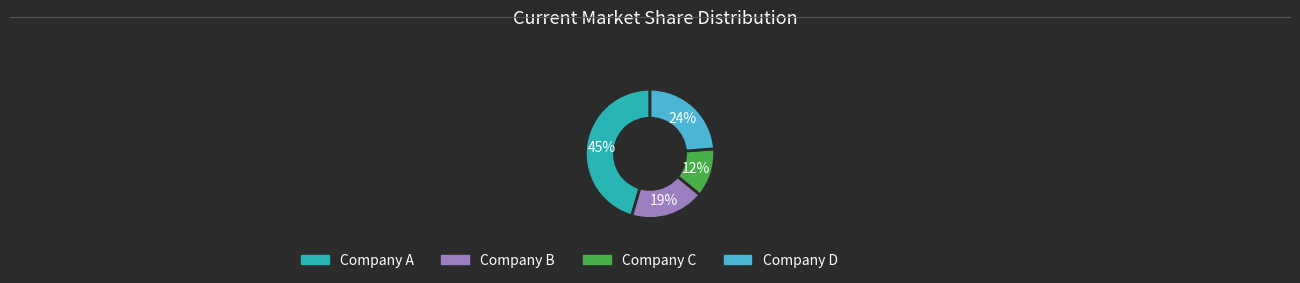

Is there any slice that represents more than half of the pie?

No